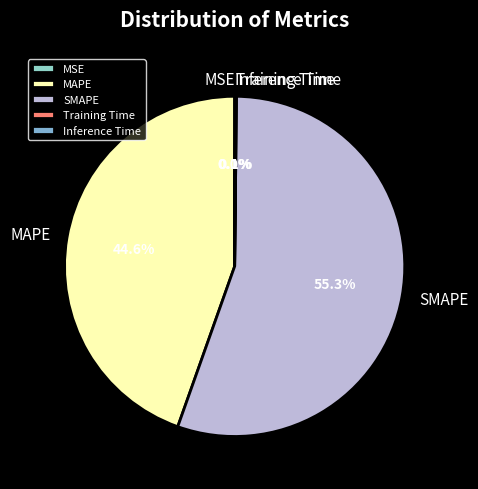

Is there a majority slice in this chart?

Yes